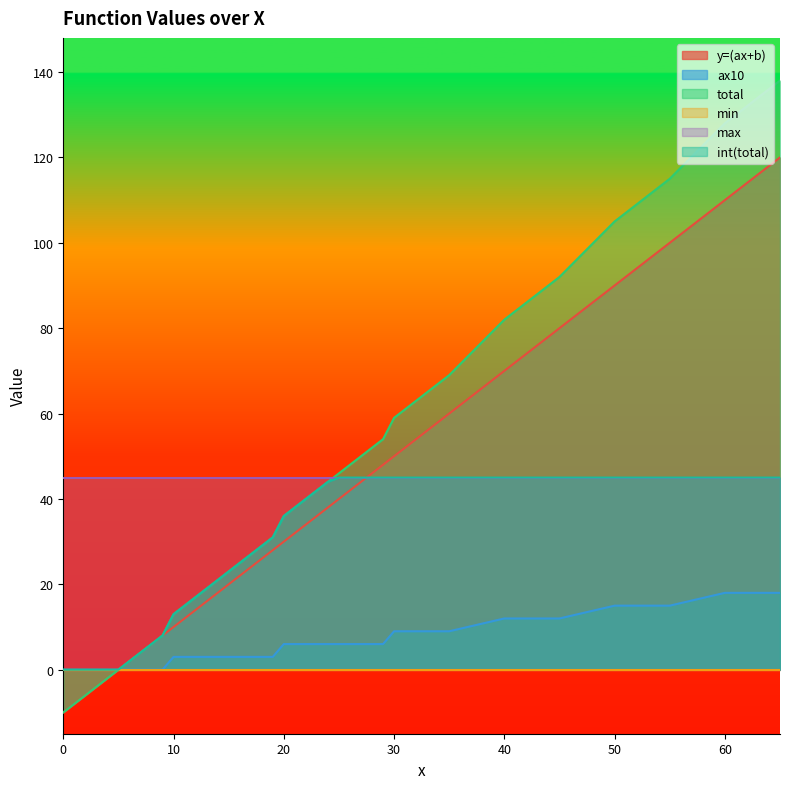

What is the difference between the maximum and second lowest values in the total series?

146